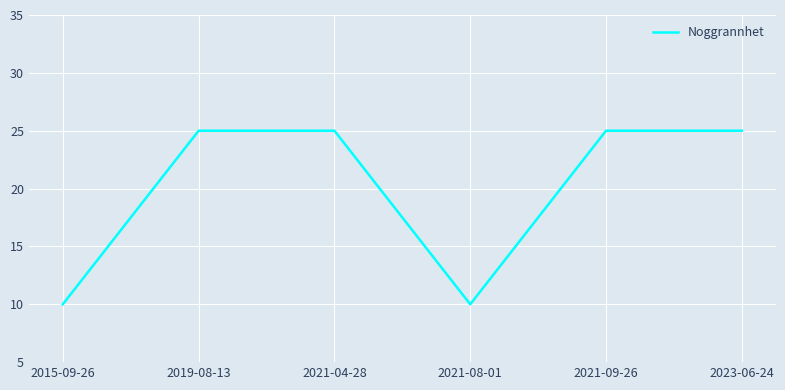

What is the sum of all values?

120